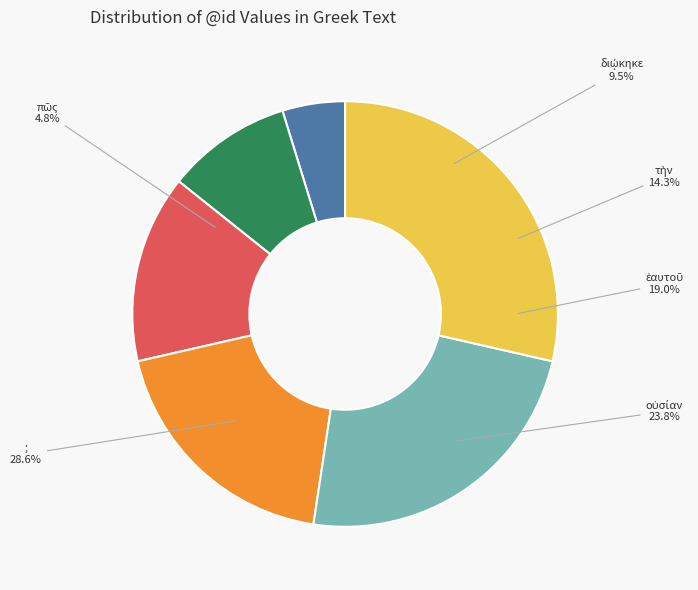

Combined, what portion of the pie is ; and πῶς?

33.3%